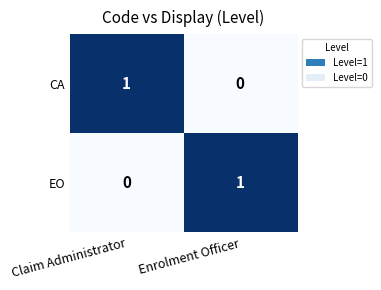

What is the maximum value shown in the chart?

1